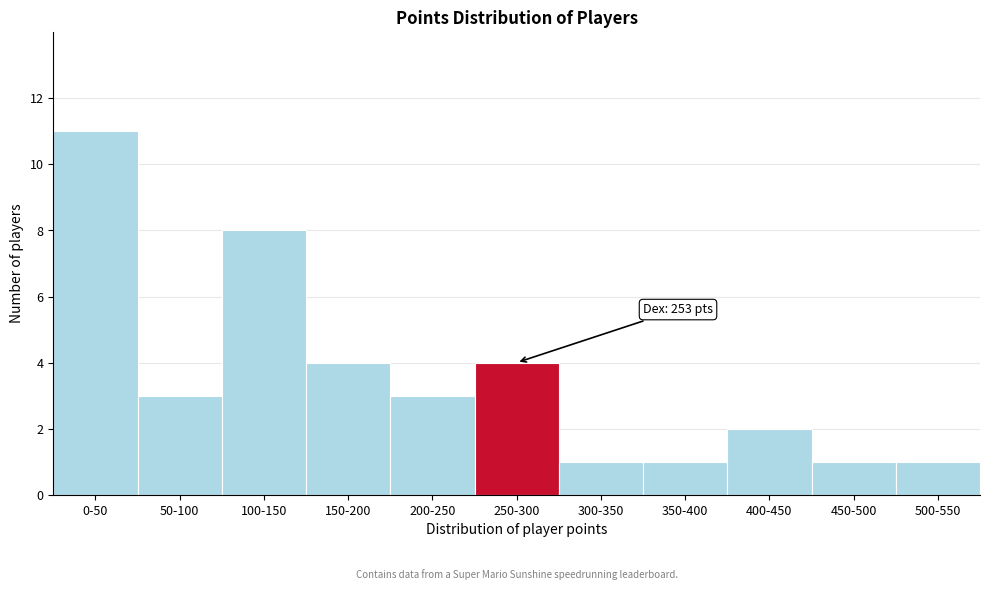

Reading right to left, extract all data points from this chart.

500-550=1	450-500=1	400-450=2	350-400=1	300-350=1	250-300=4	200-250=3	150-200=4	100-150=8	50-100=3	0-50=11